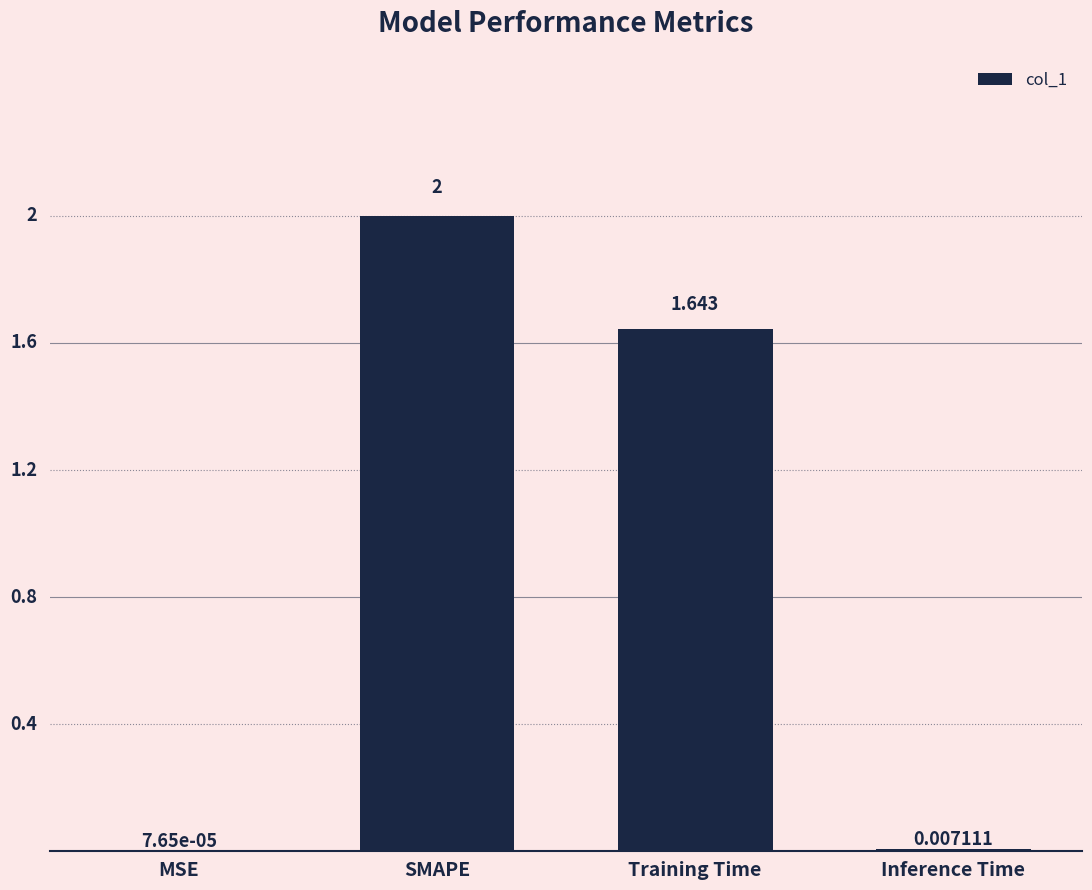

Which category has the highest value across all series?

SMAPE